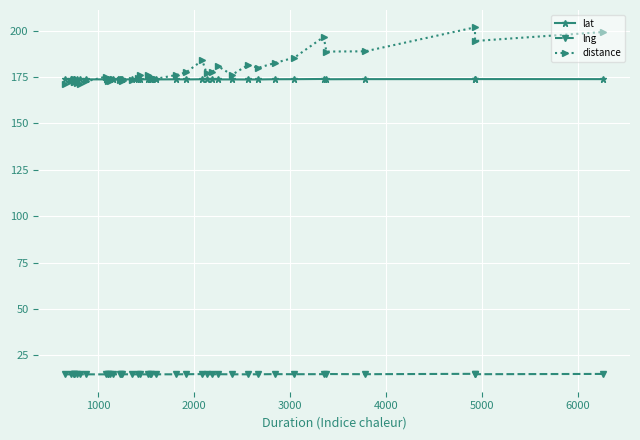

Which series has the largest range (max minus min)?

distance